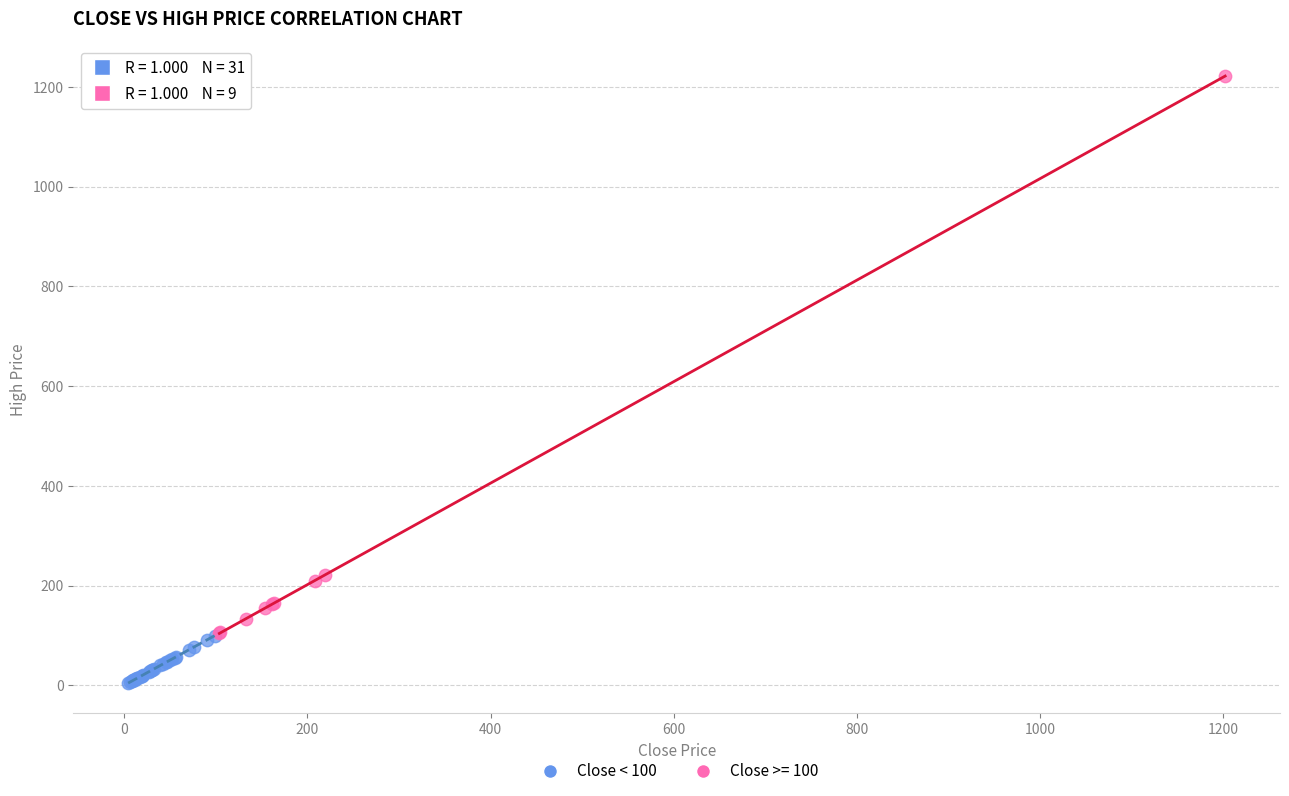

Which series reaches the minimum Y coordinate?

Close < 100